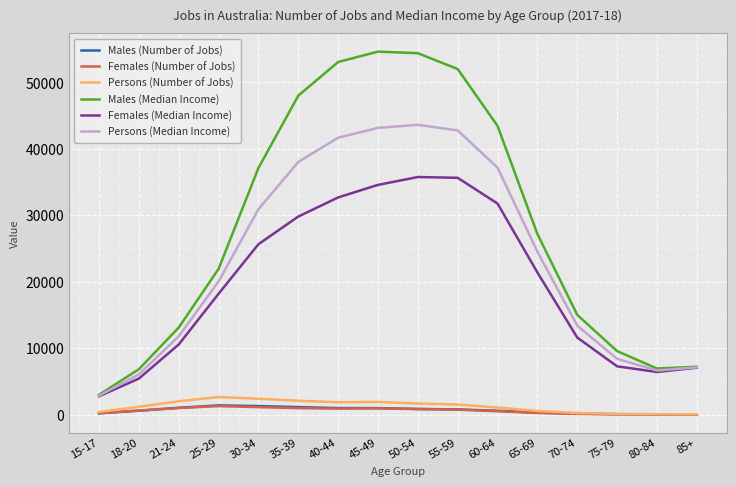

How many interior local peaks does the Persons (Median Income) series have?

1